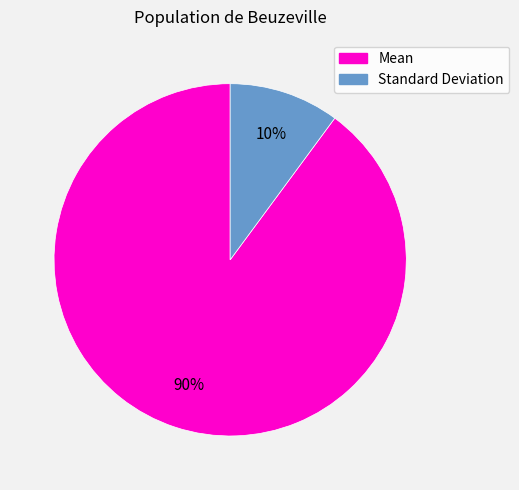

How many slices are in this pie chart?

2